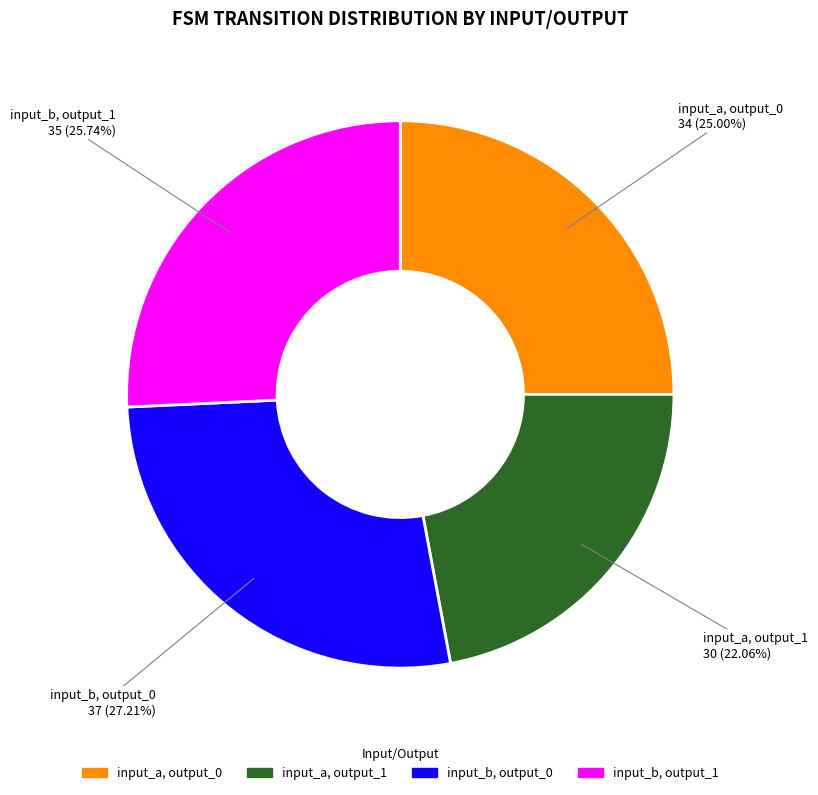

How many slices are in this pie chart?

4